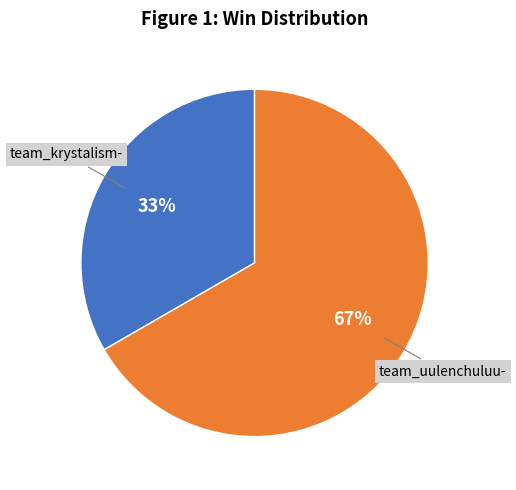

Which slice is the largest?

team_uulenchuluu-